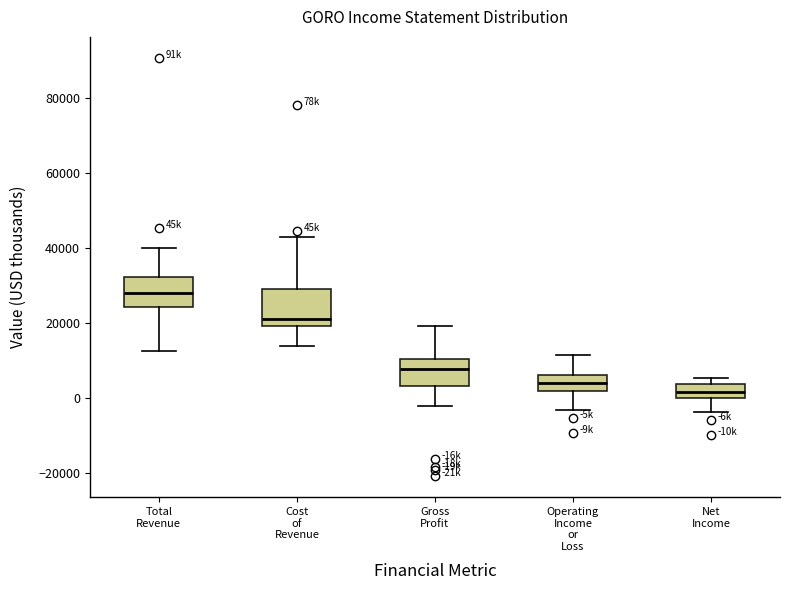

Reading left to right, transcribe this box plot: for each box, give where its median line is, the range the box spans, and where its two whiskers end, as read against the y-axis. The values are not printed on the chart, so give them approximately, as read against the axis.

Total Revenue: median 28000, box 24000 to 32000, whiskers 12000 to 40000
Cost of Revenue: median 22000, box 20000 to 30000, whiskers 14000 to 42000
Gross Profit: median 8000, box 4000 to 10000, whiskers -2000 to 20000
Operating Income or Loss: median 4000, box 2000 to 6000, whiskers -4000 to 12000
Net Income: median 2000, box 0 to 4000, whiskers -4000 to 6000